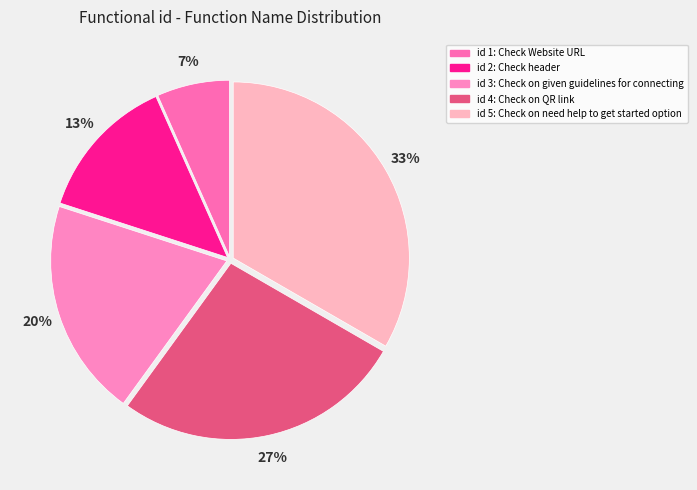

How many slices are in this pie chart?

5